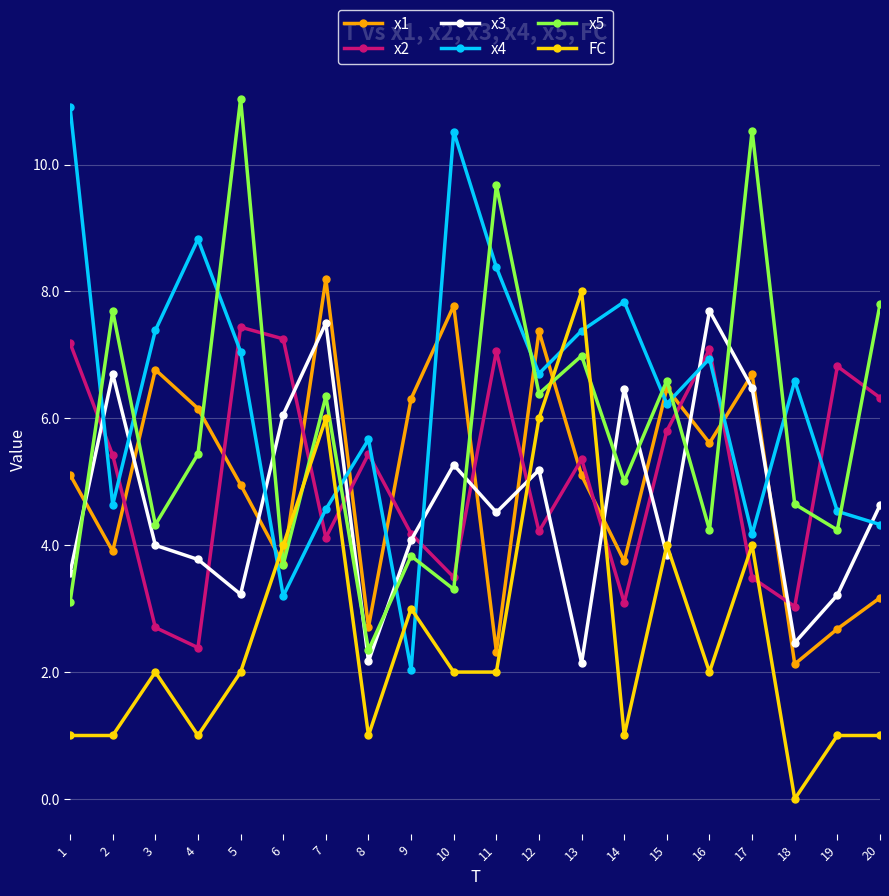

What is the spread (max minus min) of values at 2?

6.7